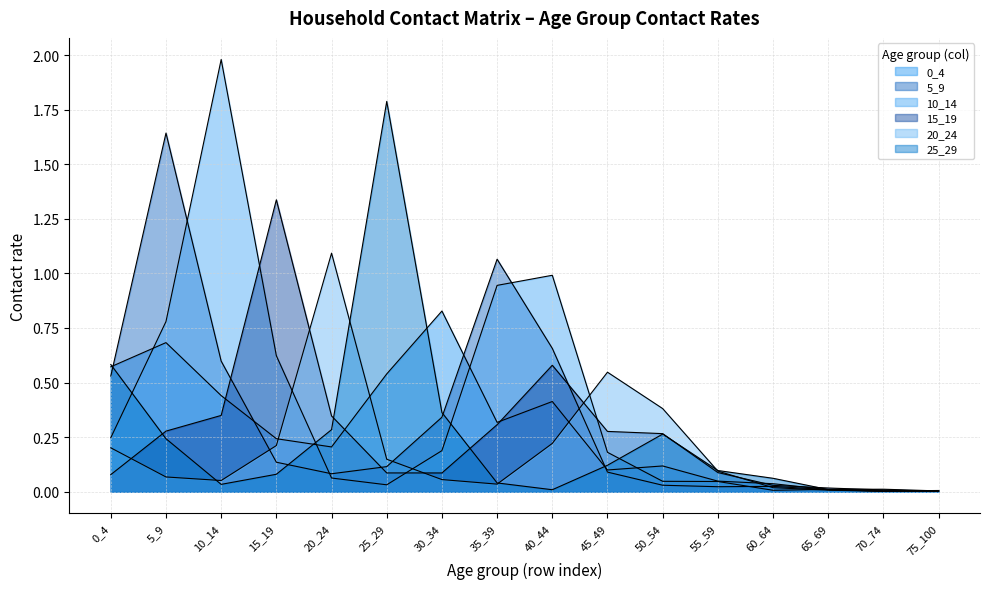

What is the difference between the maximum and minimum values in the 20_24 series?

1.1